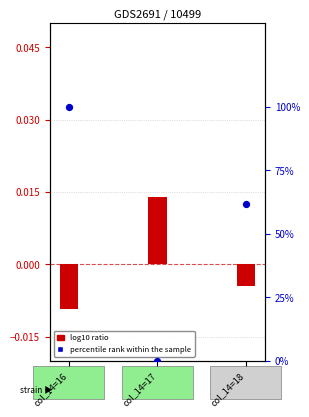

What is the total value across all series at col_14=18?

61.8